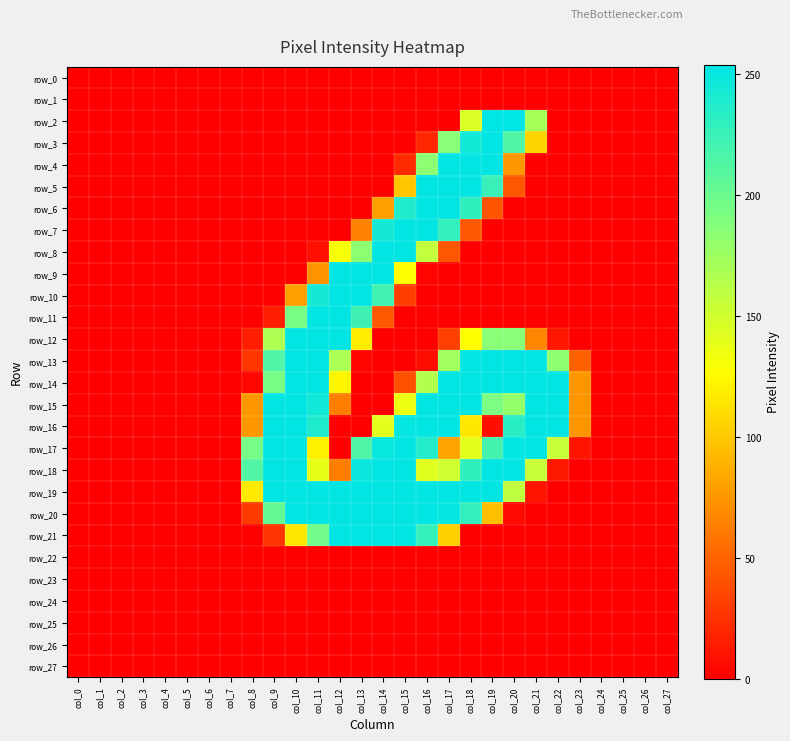

Is the value of row_12 at col_6 greater than the value of row_14 at col_20?

No